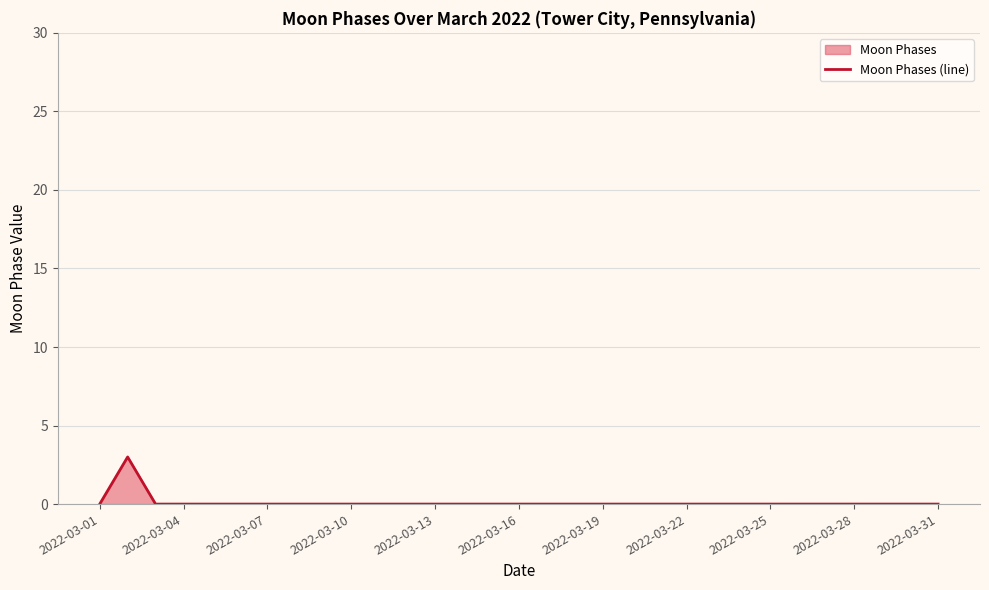

Is it true that the value at 2022-03-16 is 2?

False